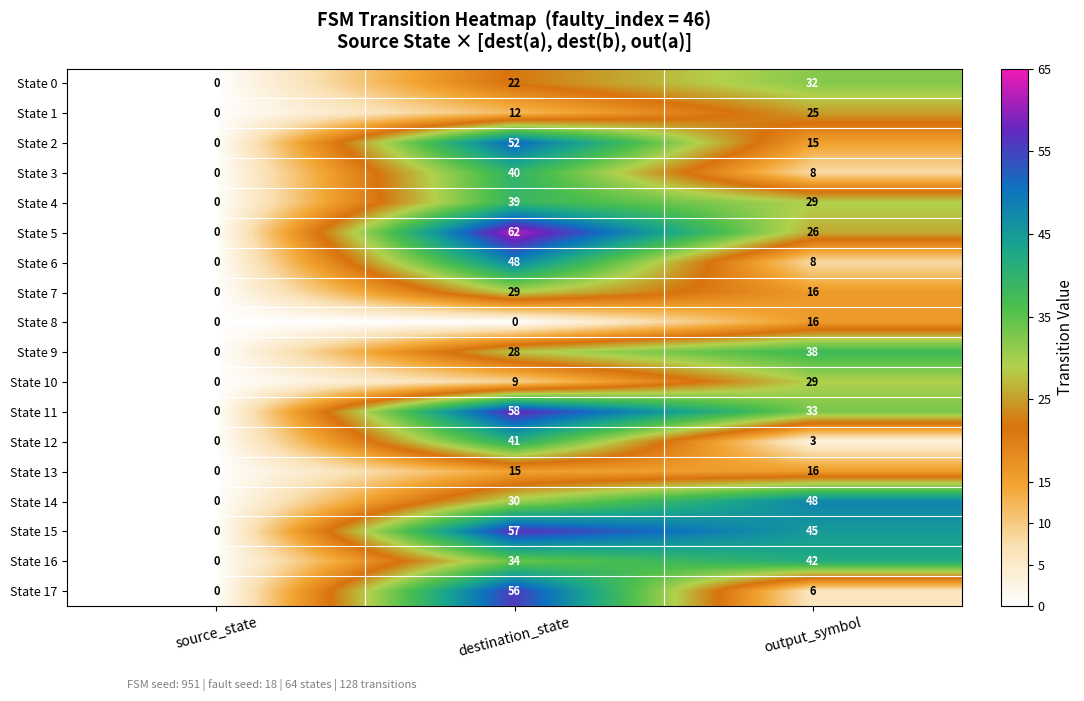

At which category does the chart reach its peak across all series?

destination_state